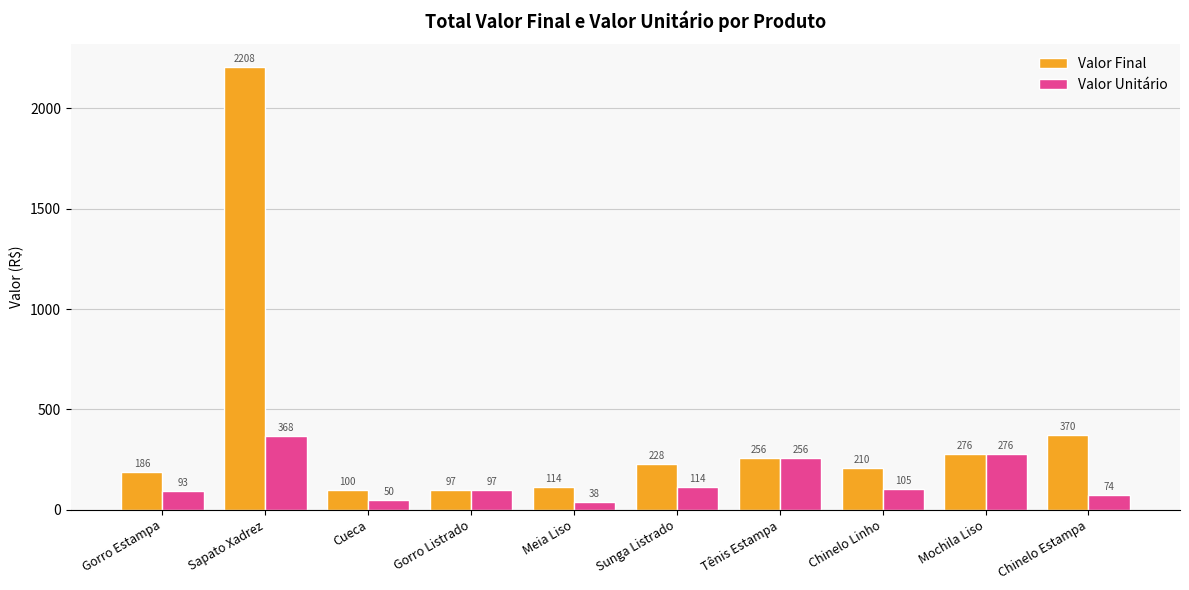

What is the sum of all Valor Final values?

4045